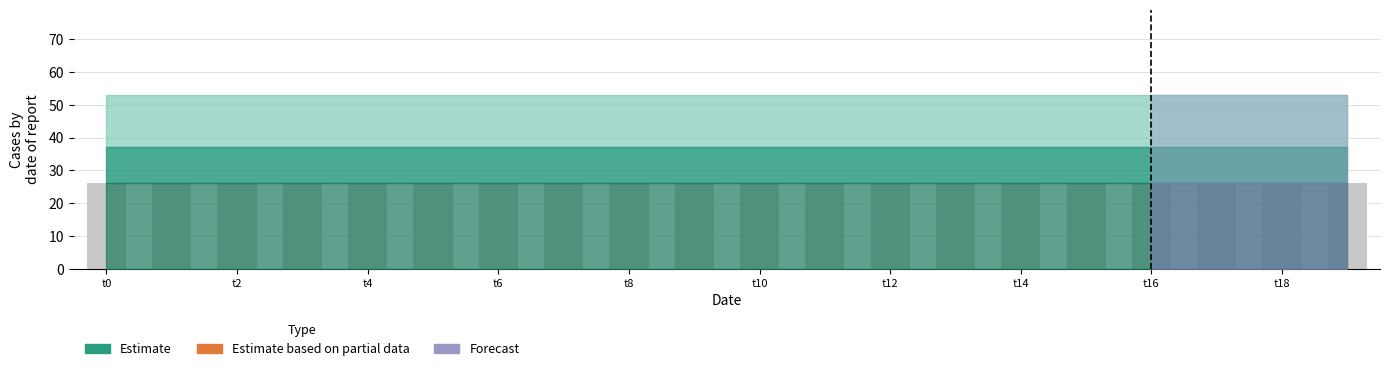

True or false: k2 has a value of 37 at t1.

True